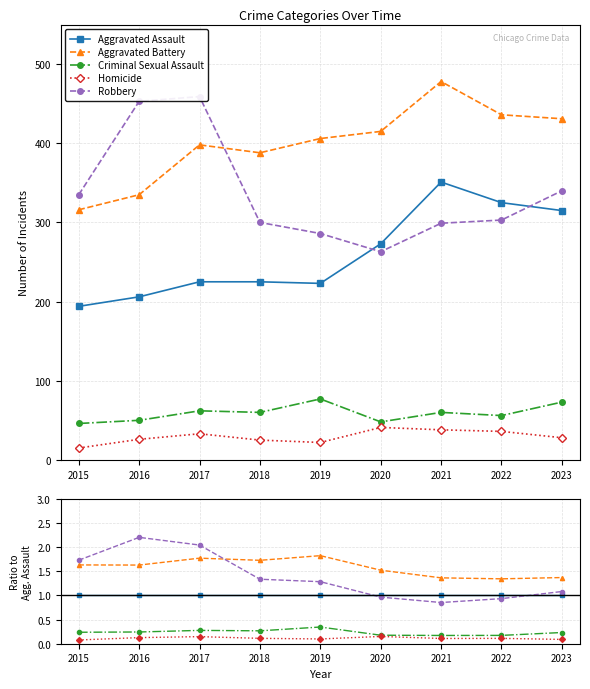

Which series has the largest range (max minus min)?

Robbery